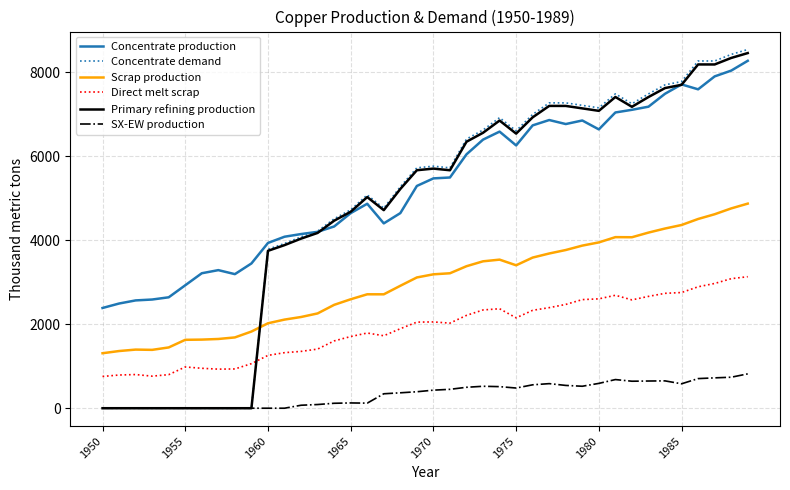

True or false: Primary refining production has more than 0 points higher than both neighbors.

True